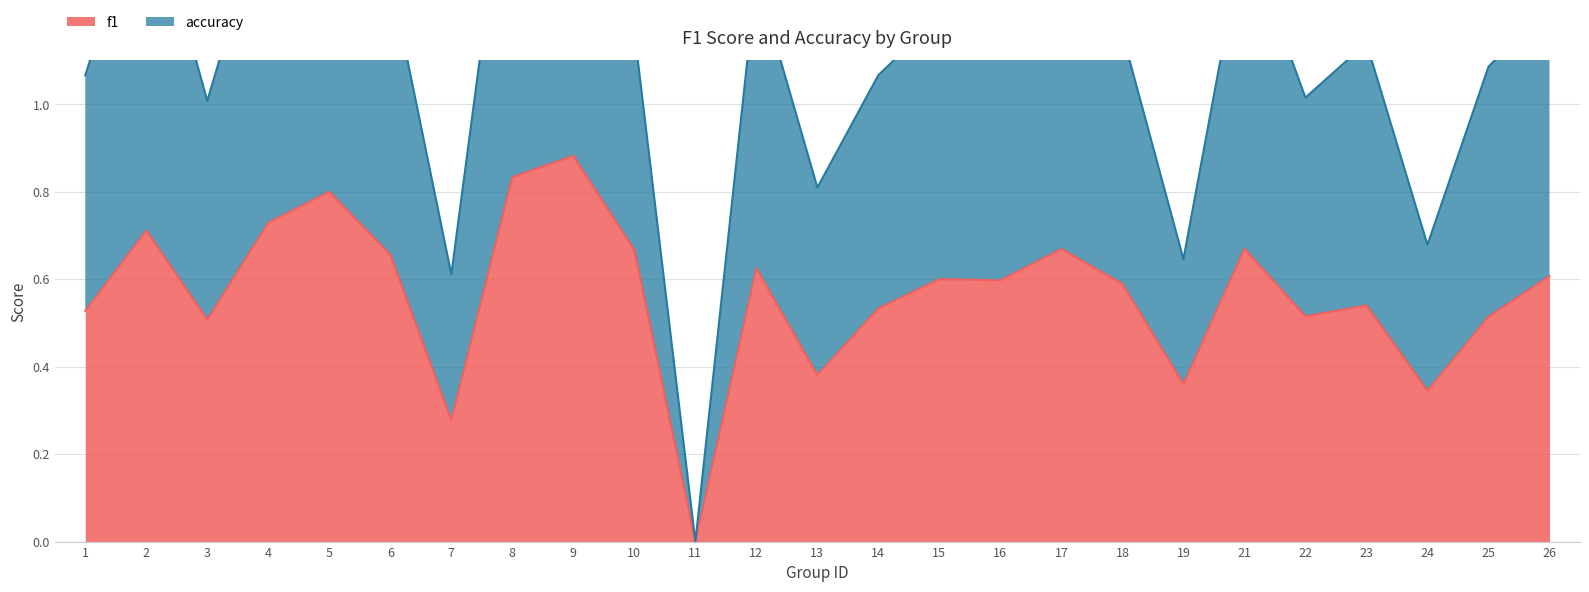

Between 10 and 26, which is larger?

10